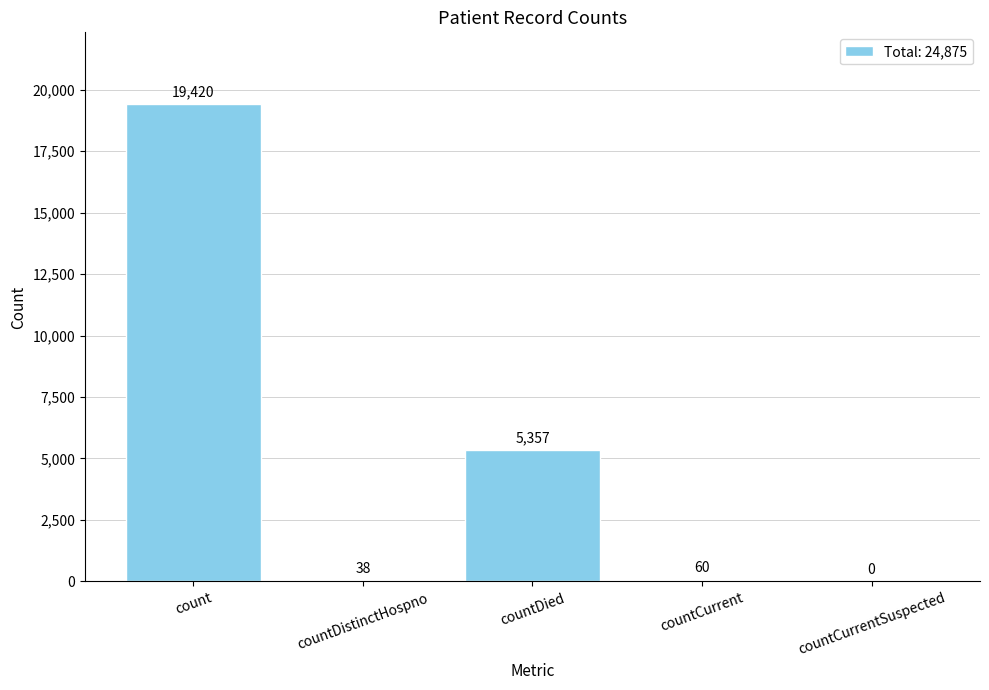

At which category does the chart reach its peak across all series?

count